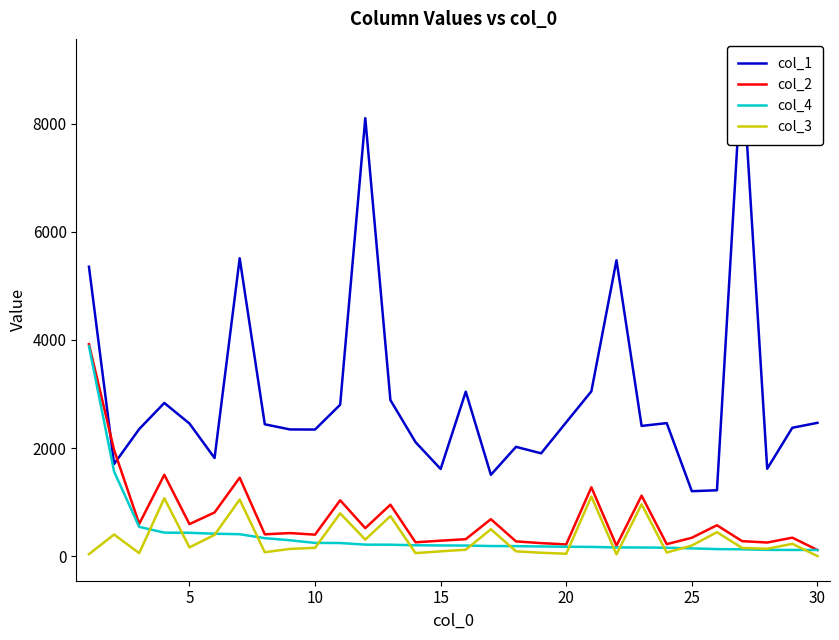

At how many categories does at least one series exceed 7427?

2